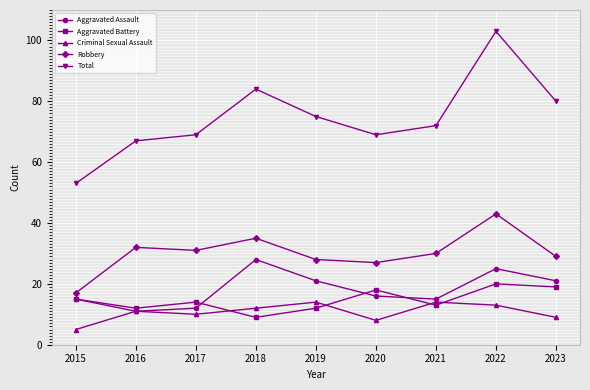

What is the value of the Criminal Sexual Assault point at the 2nd from the left?

11